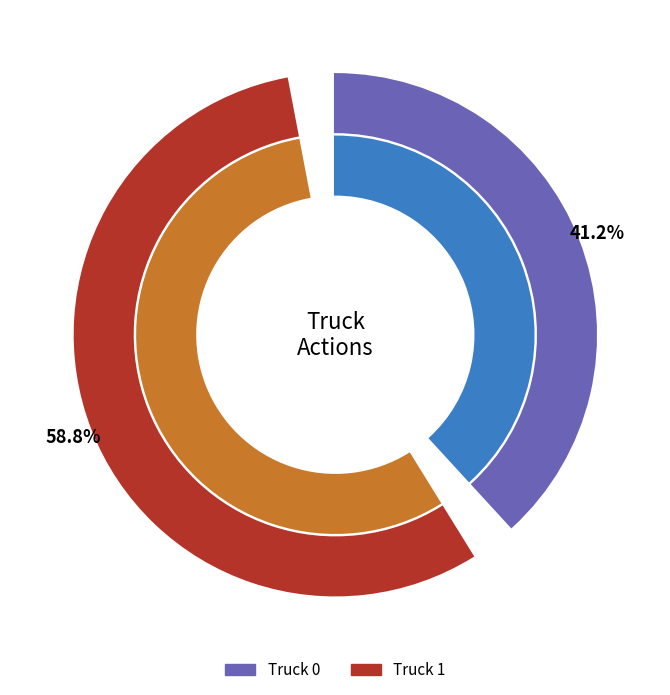

How many slices are in this pie chart?

2